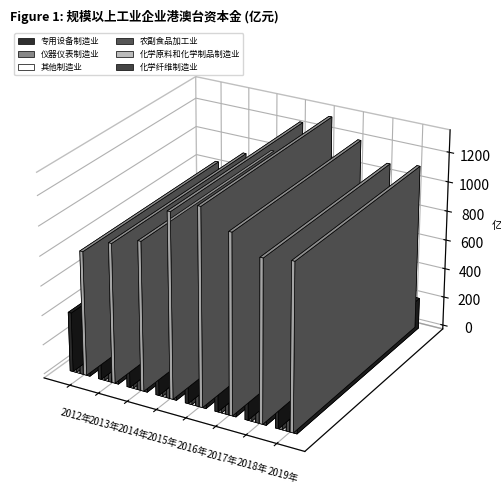

Between 2014年 and 2015年, which series saw the biggest shift?

化学原料和化学制品制造业